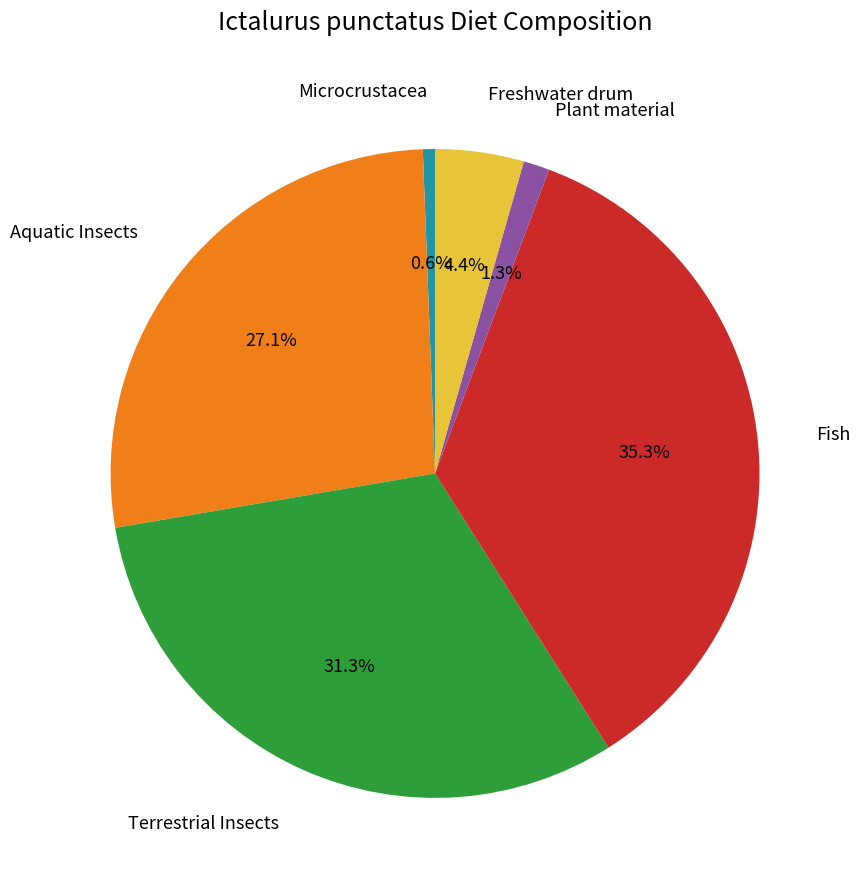

Count the number of slices in the pie.

6